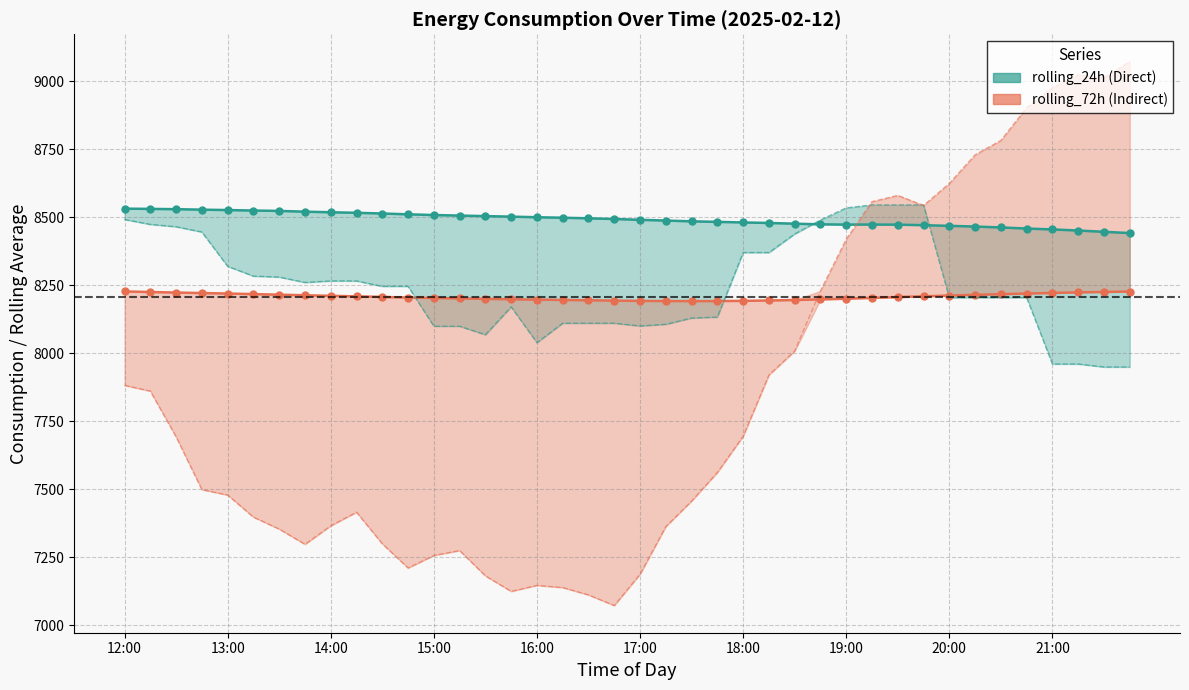

What is the difference between the maximum and minimum values in the lag_36h series?

1999.0